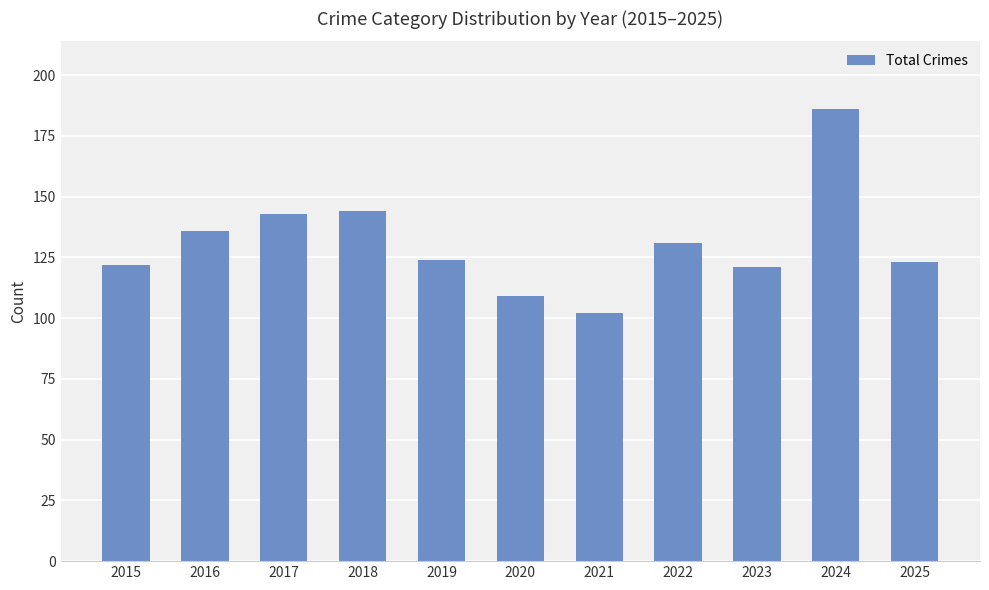

True or false: the data shows 71 at 2022.

False